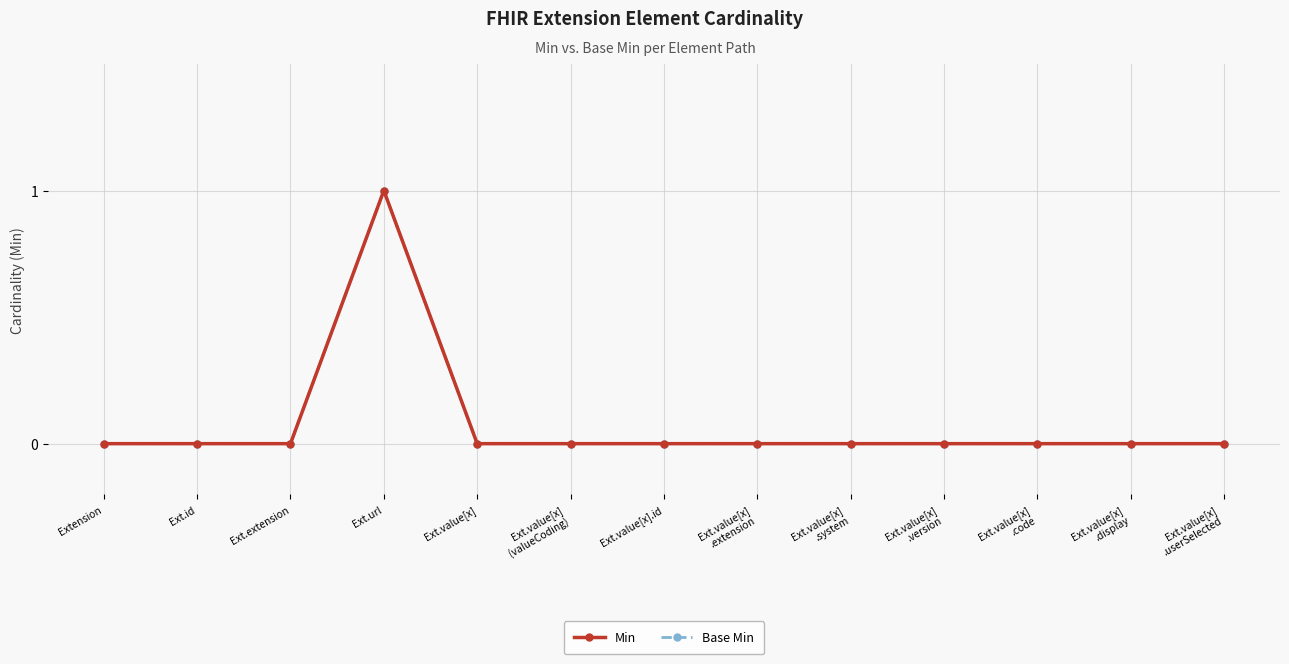

Which series has the largest range (max minus min)?

Min